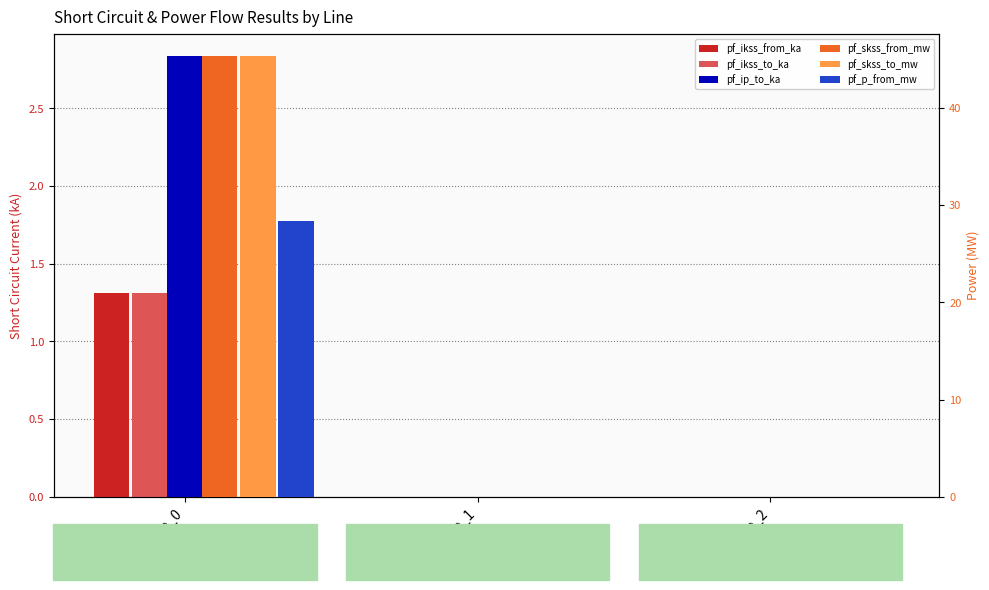

At Line_2, list the series in order from smallest to largest.

pf_ikss_from_ka, pf_ikss_to_ka, pf_skss_from_mw, pf_skss_to_mw, pf_p_from_mw, pf_ip_to_ka